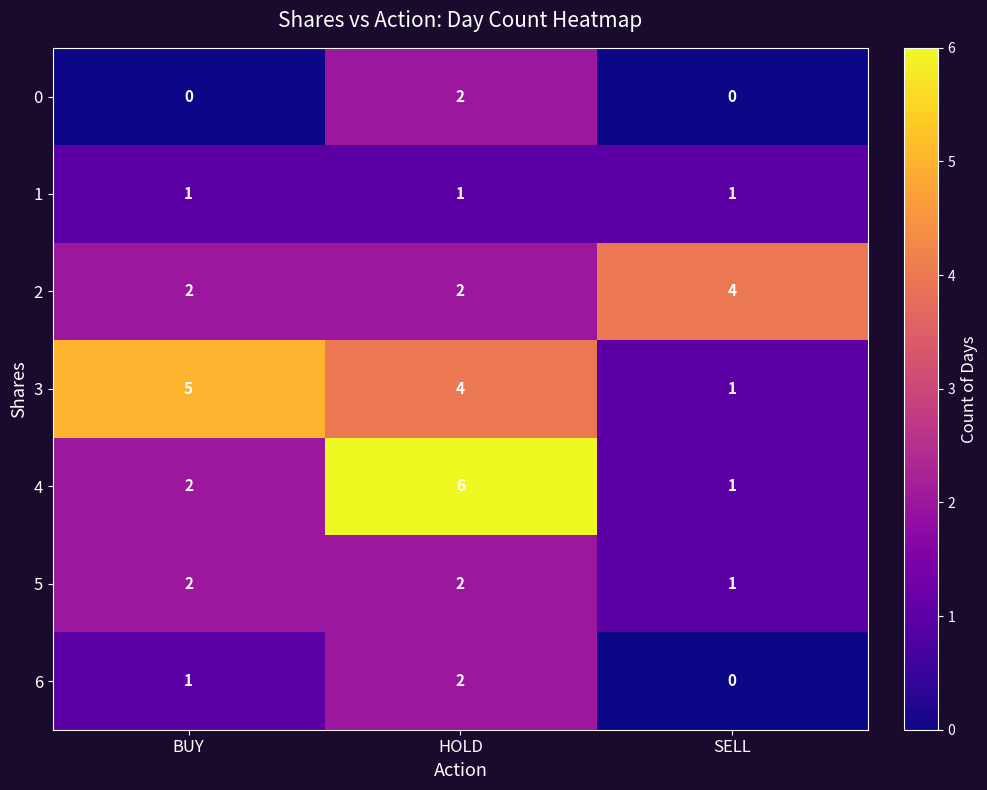

Rank the categories by 3 value from highest to lowest.

BUY, HOLD, SELL